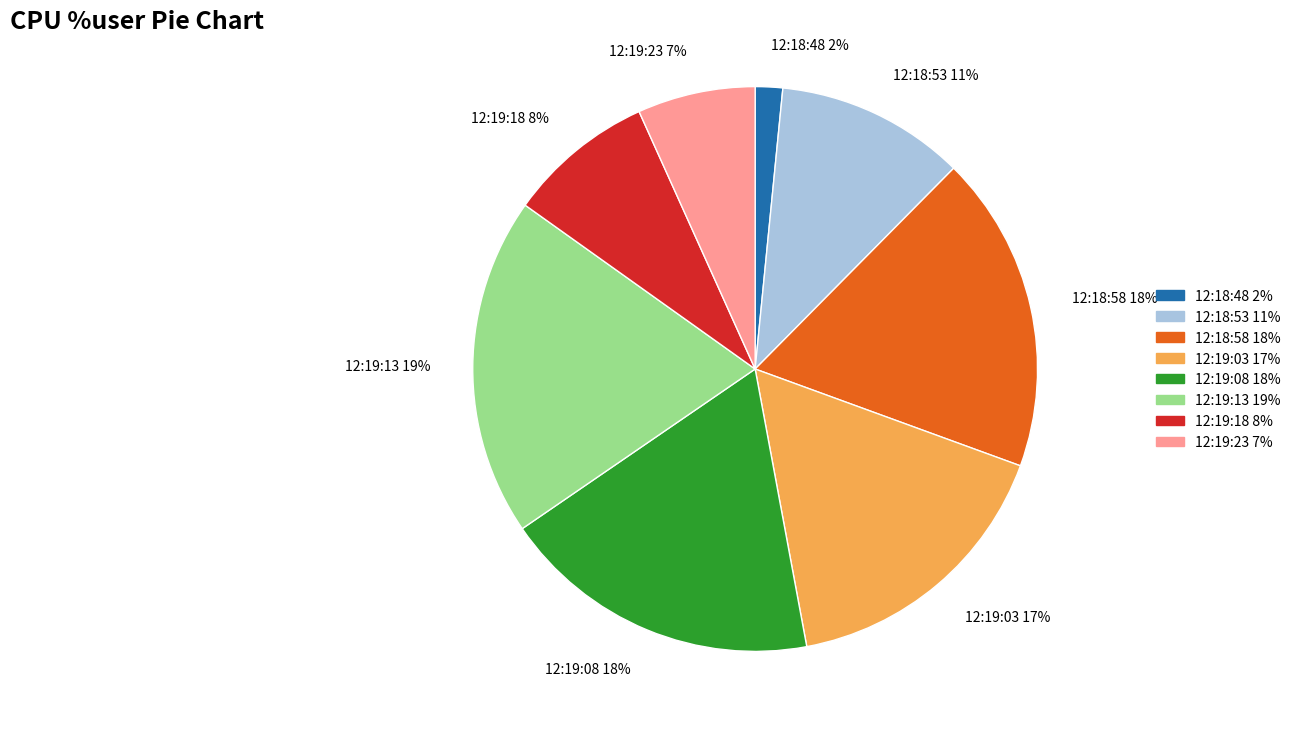

Count the number of slices in the pie.

8